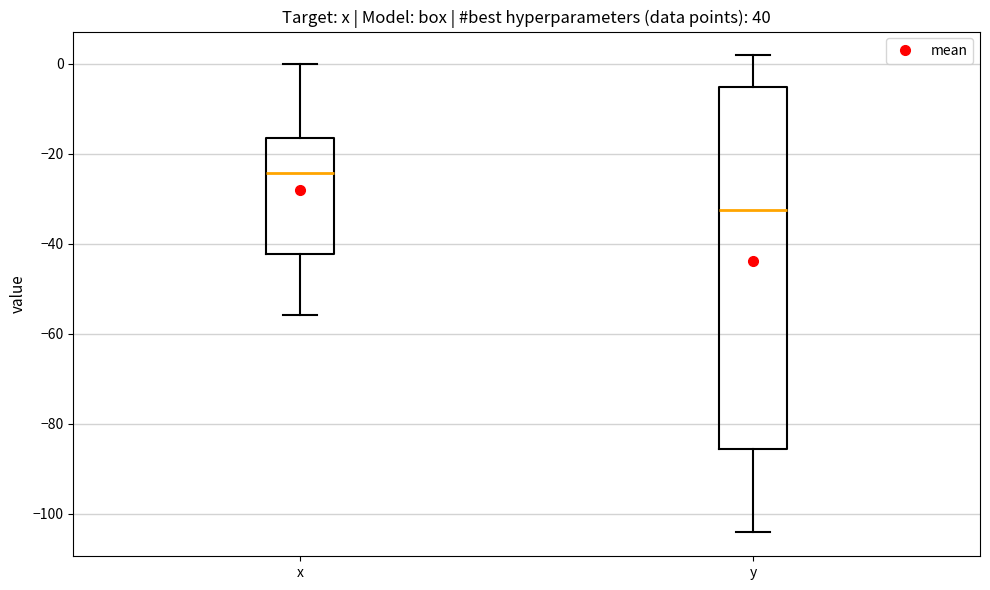

Comparing the boxes themselves (not the whiskers), which one is the tallest?

y